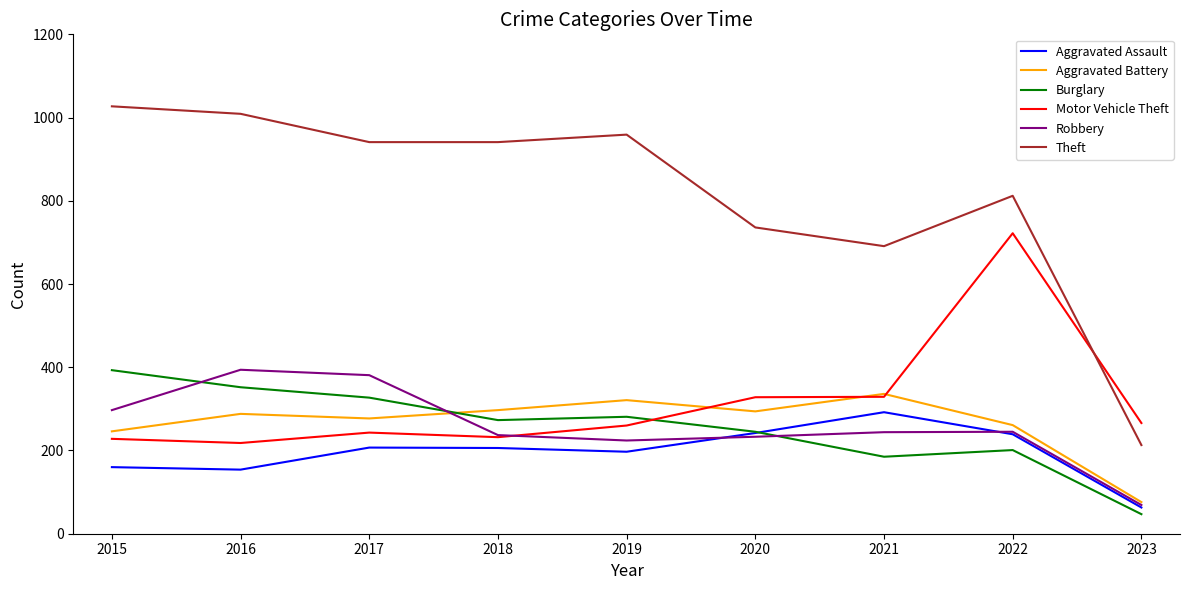

Where is the first local minimum for Aggravated Battery?

2017